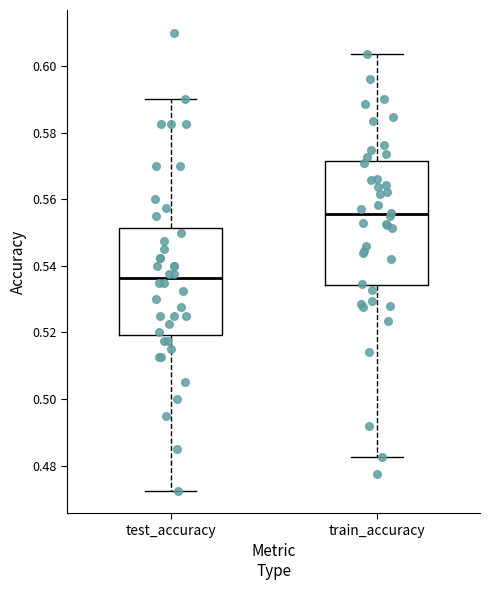

Comparing the boxes themselves (not the whiskers), which one is the tallest?

train_accuracy